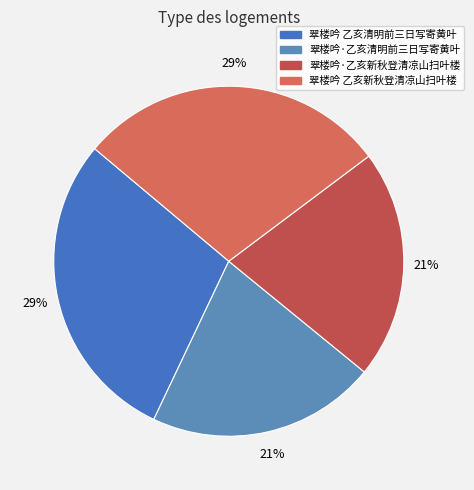

Is it true that 翠楼吟·乙亥清明前三日写寄黄叶 is 8% of the pie?

False